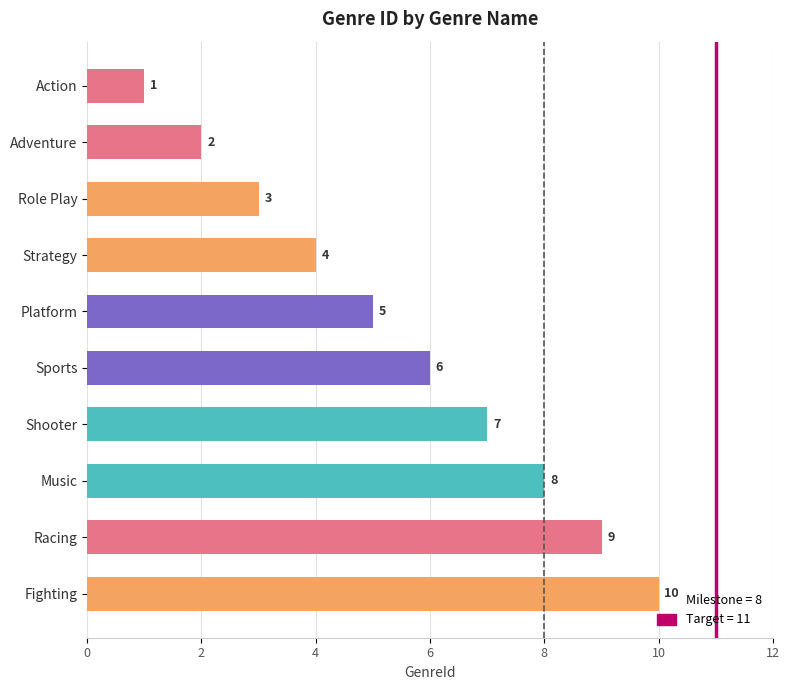

List the labels in order of value, largest first.

Fighting, Racing, Music, Shooter, Sports, Platform, Strategy, Role Play, Adventure, Action